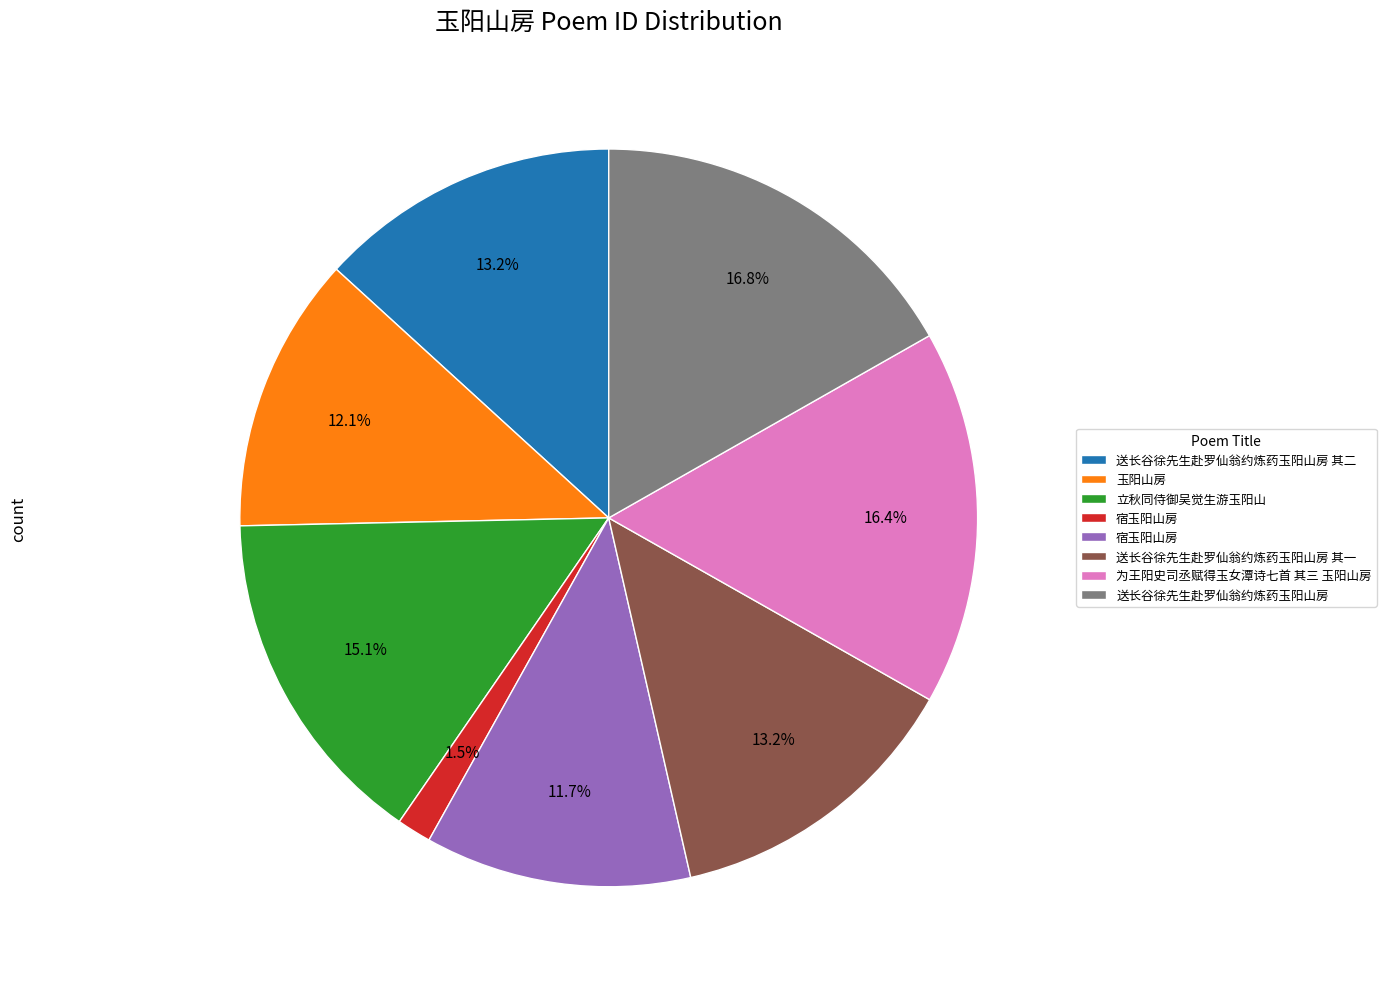

Does any single category account for the majority?

No